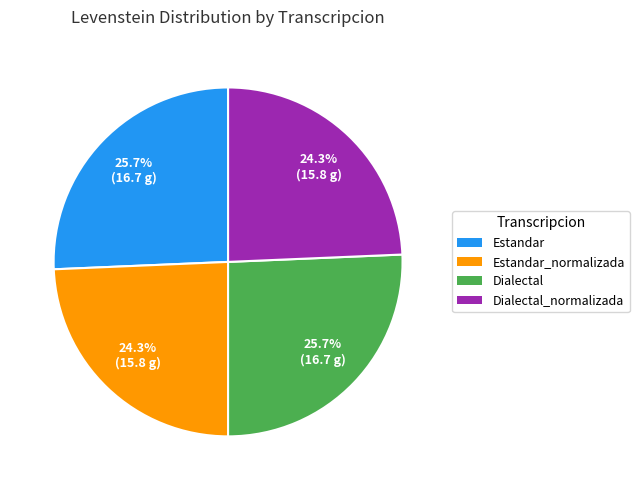

What percentage is the Dialectal_normalizada slice, to the nearest percent?

24%